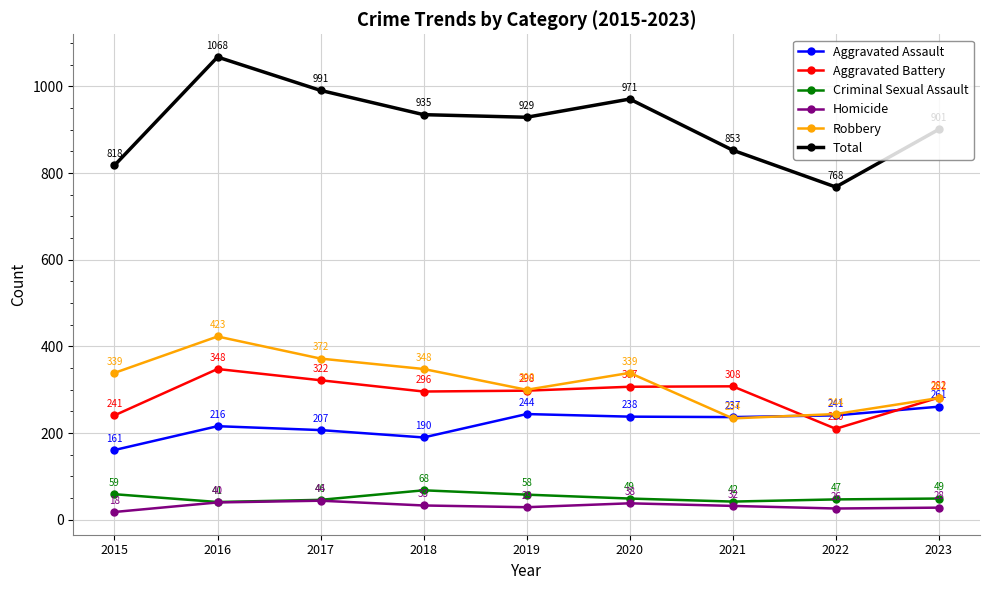

At which label is Aggravated Battery closest to 279?

2023